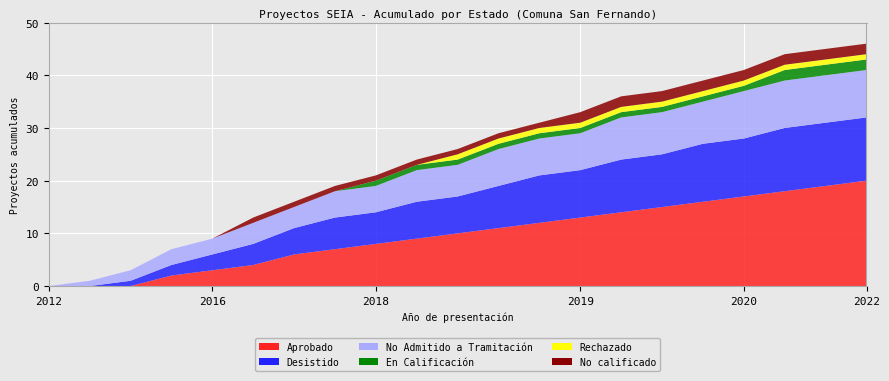

Reading left to right, extract all data points from this chart.

Aprobado: 0	0	0	2	3	4	6	7	8	9	10	11	12	13	14	15	16	17	18	19	20
Desistido: 0	0	1	2	3	4	5	6	6	7	7	8	9	9	10	10	11	11	12	12	12
No Admitido a Tramitación: 0	1	2	3	3	4	4	5	5	6	6	7	7	7	8	8	8	9	9	9	9
En Calificación: 0	0	0	0	0	0	0	0	1	1	1	1	1	1	1	1	1	1	2	2	2
Rechazado: 0	0	0	0	0	0	0	0	0	0	1	1	1	1	1	1	1	1	1	1	1
No calificado: 0	0	0	0	0	1	1	1	1	1	1	1	1	2	2	2	2	2	2	2	2